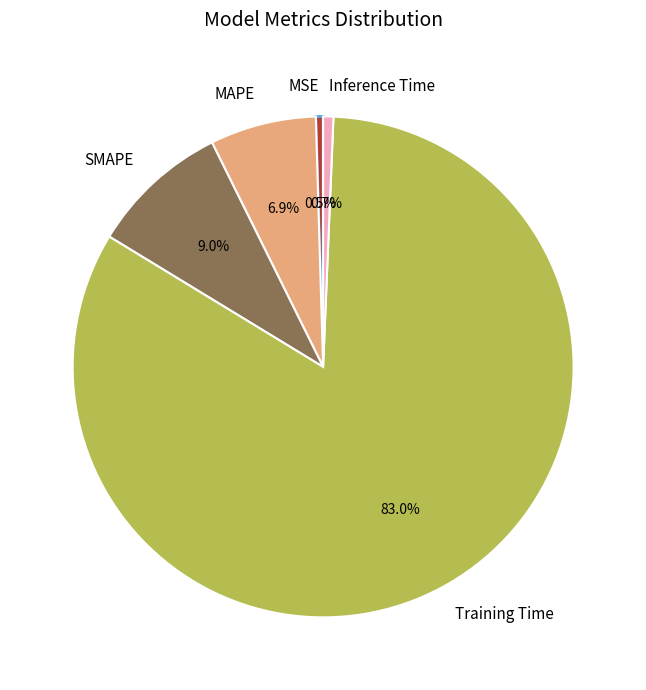

To the nearest percent, what is the average slice percentage?

20%